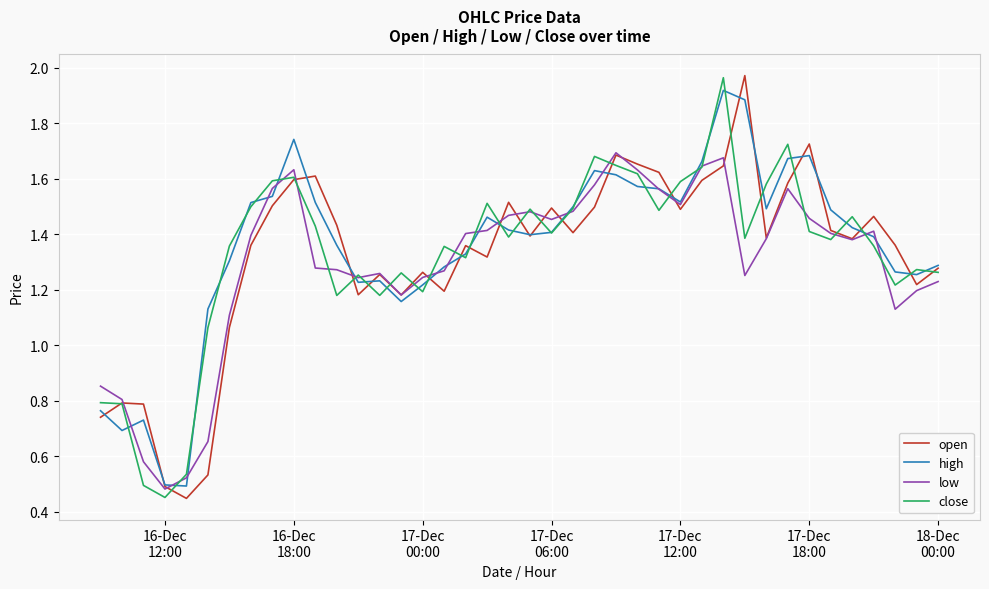

Which series has the largest total across all categories?

high